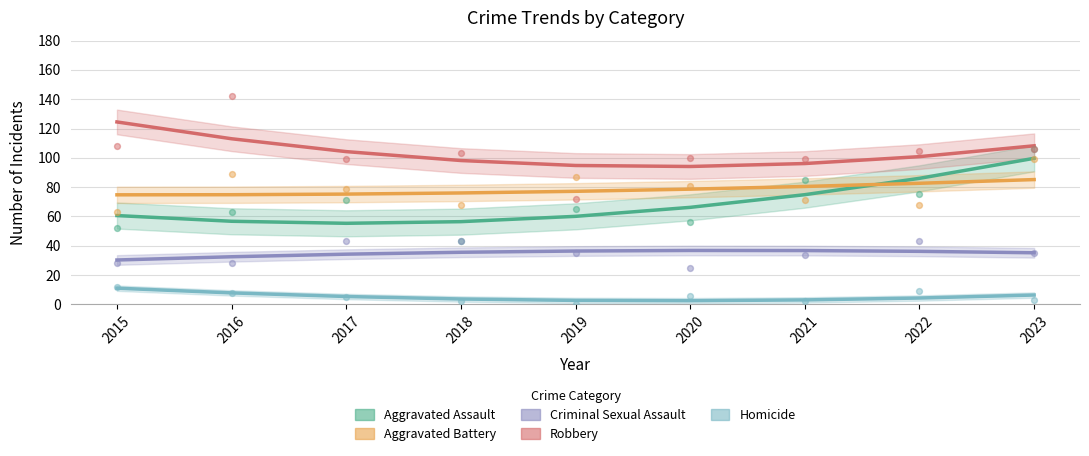

Which series reaches the maximum Y coordinate?

Robbery